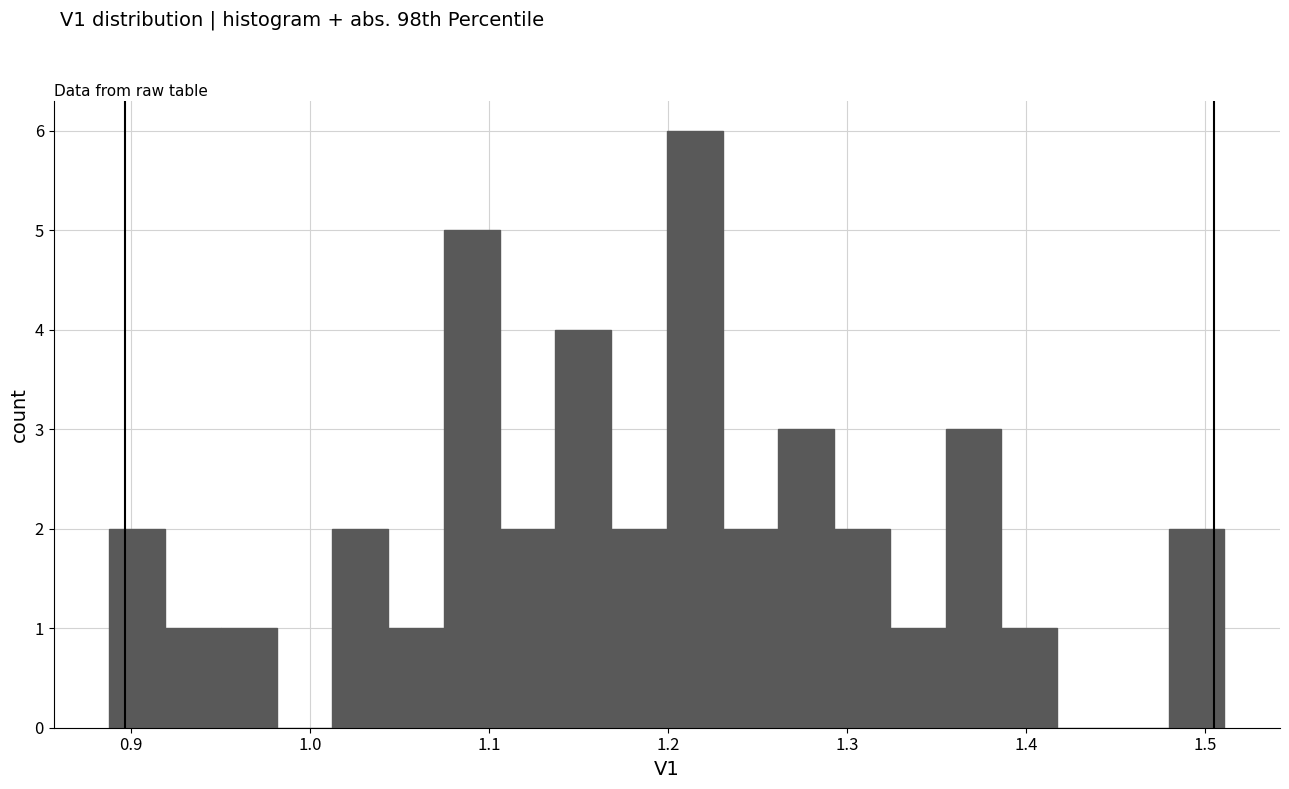

Read against the x-axis, roughly where is the centre of the tallest bar?

1.21